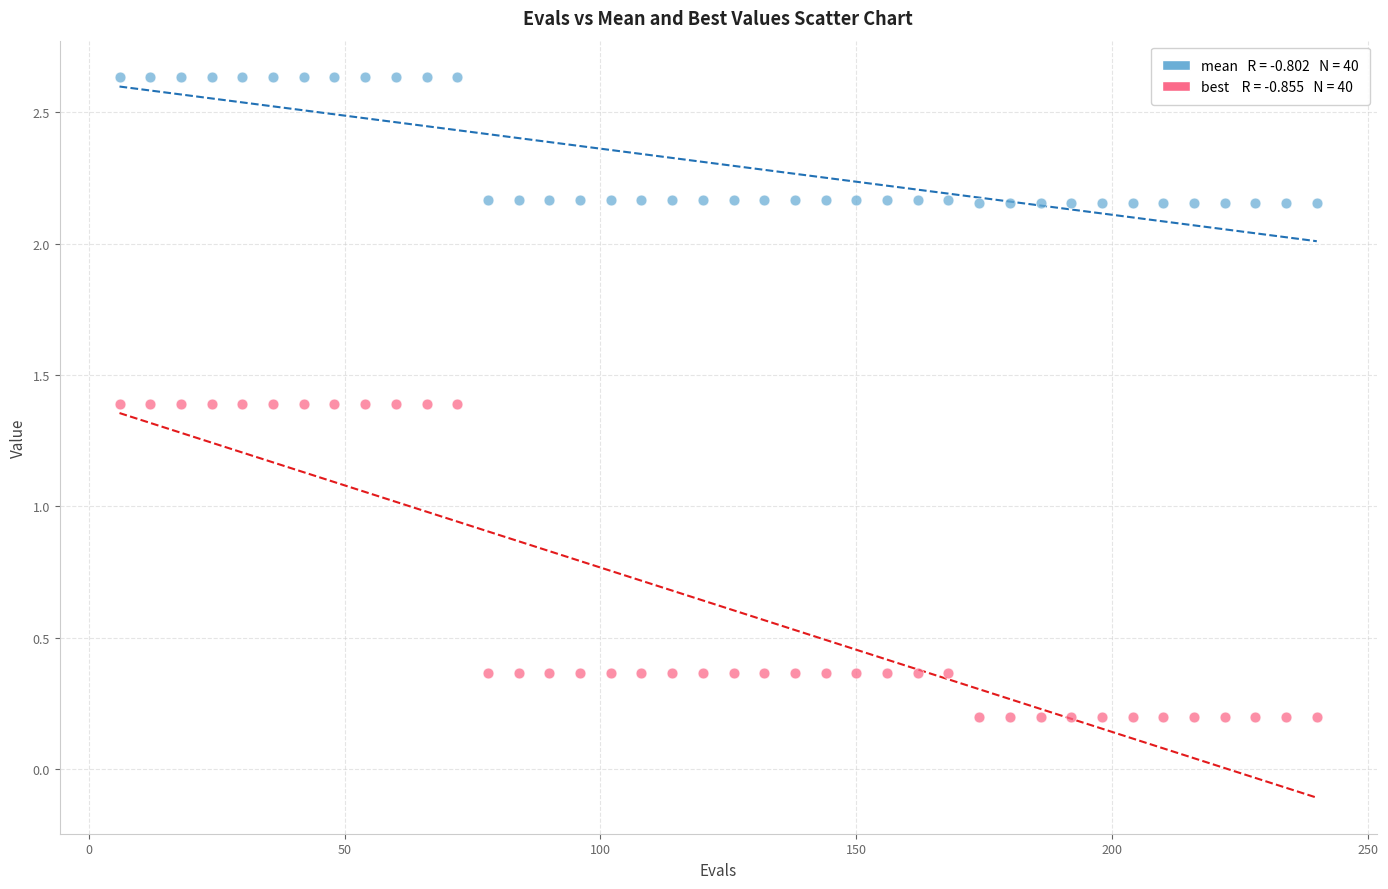

Across all data points, what is the range of Y values (max minus min)?

2.4